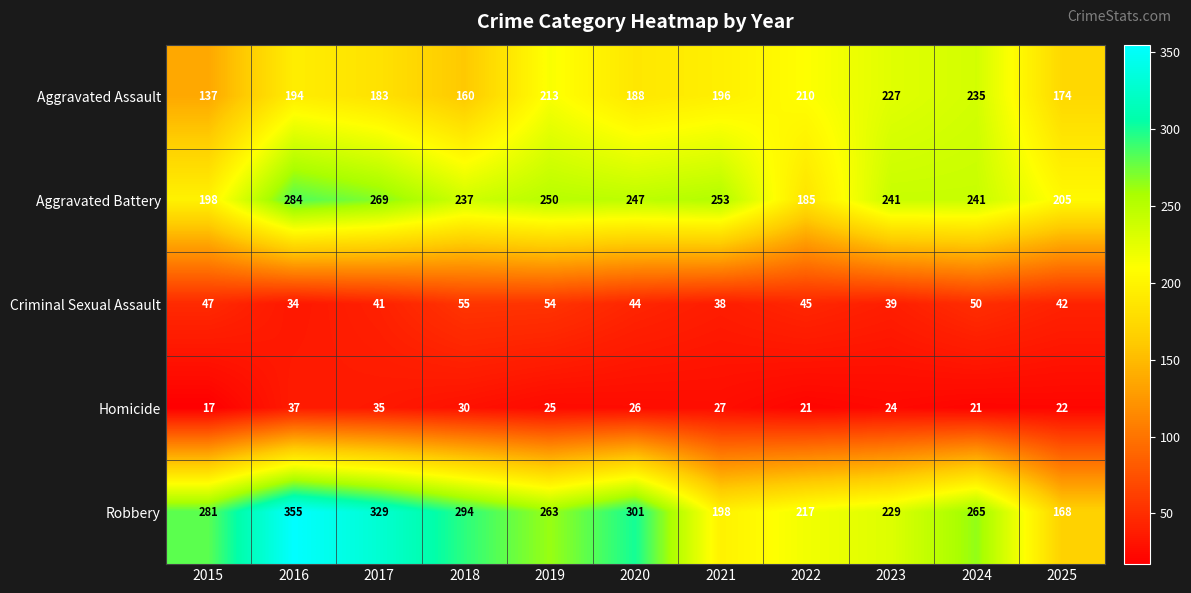

Which series has the largest range (max minus min)?

Robbery